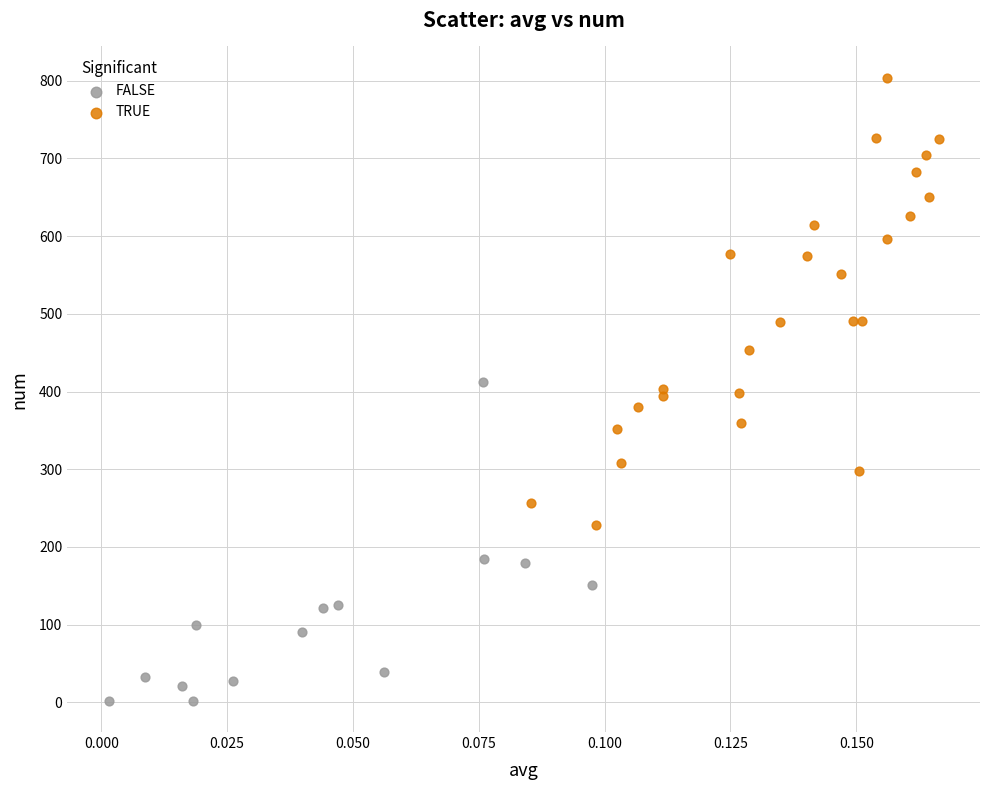

Which series contains the highest Y value?

TRUE